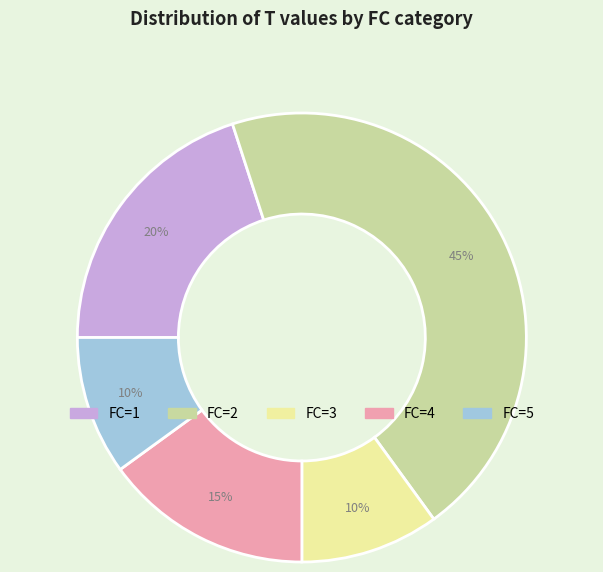

Does any single category account for the majority?

No